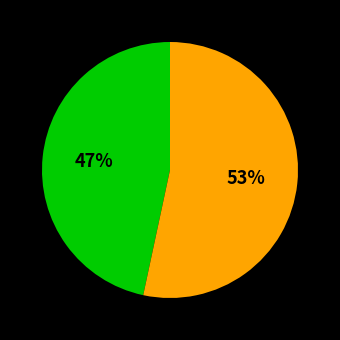

Is there a majority slice in this chart?

Yes